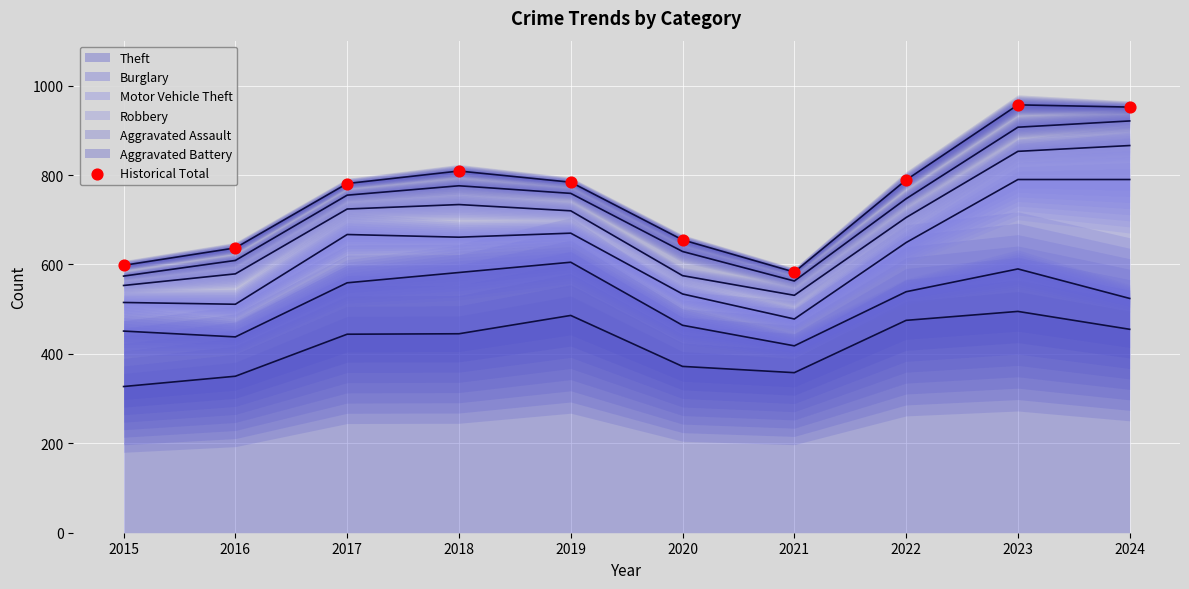

What is the ratio of the value at 2019 to the value at 2015?

1.3